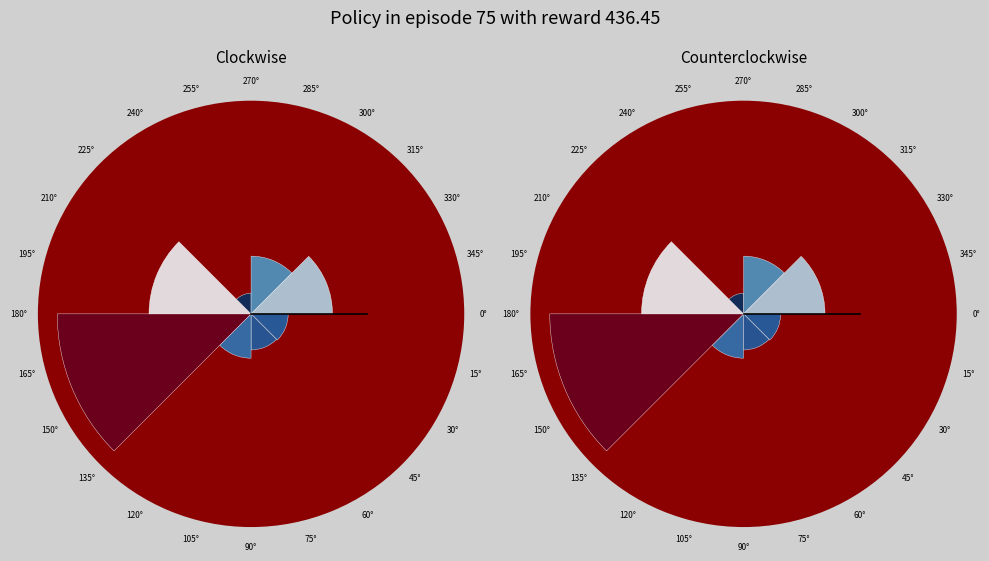

Count the number of slices in the pie.

8